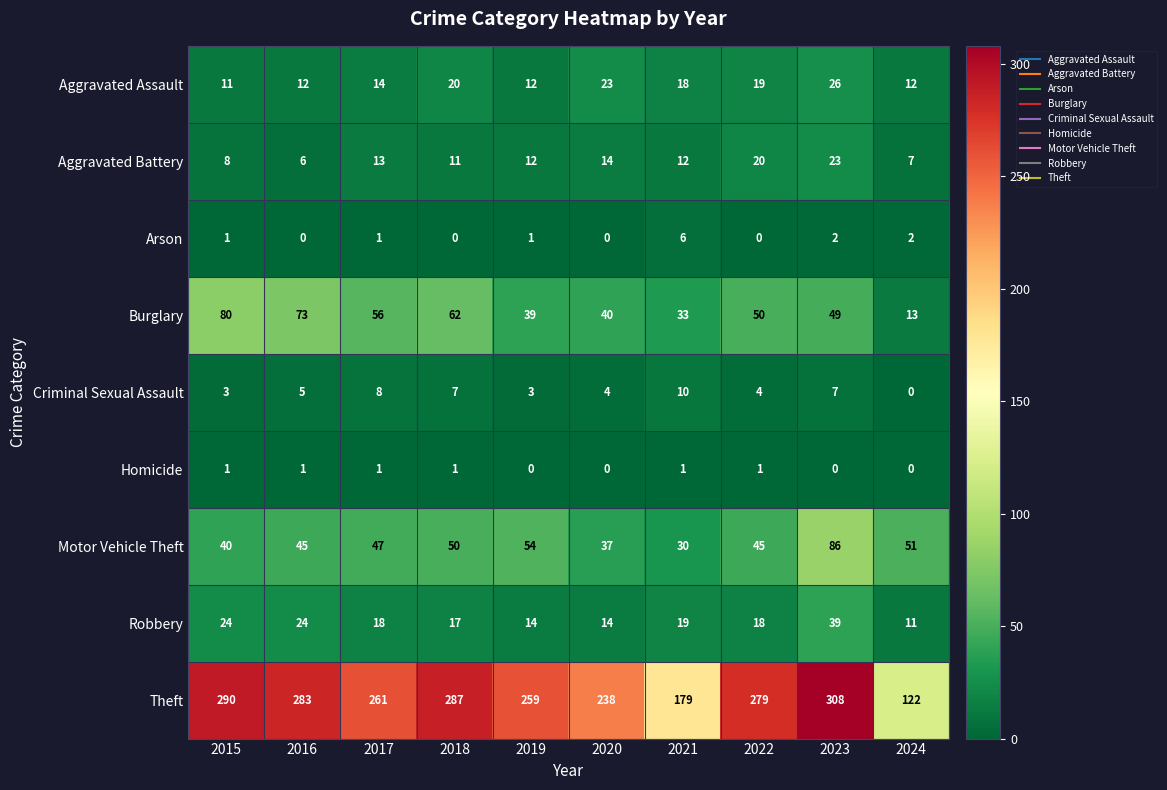

Which series has the largest range (max minus min)?

Theft